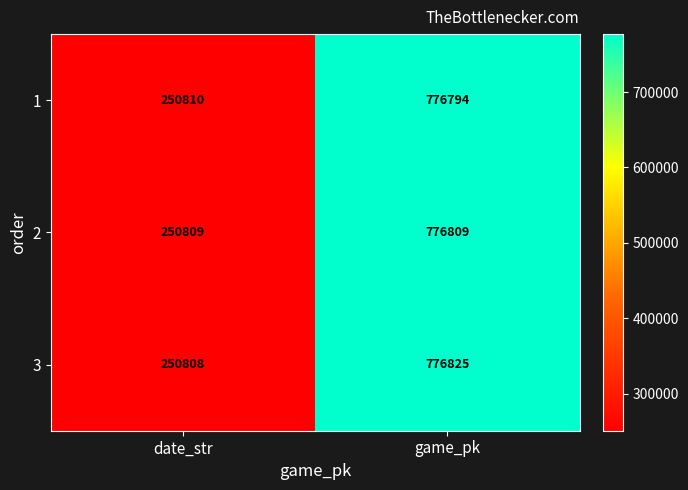

Which category has the highest value across all series?

game_pk